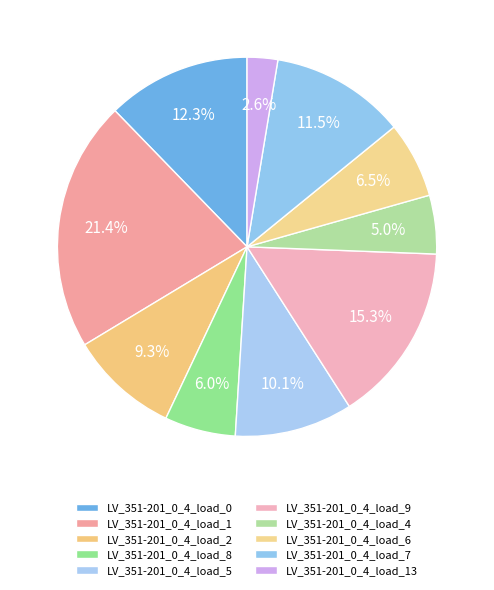

Is it true that LV_351-201_0_4_load_6 is 1% of the pie?

False